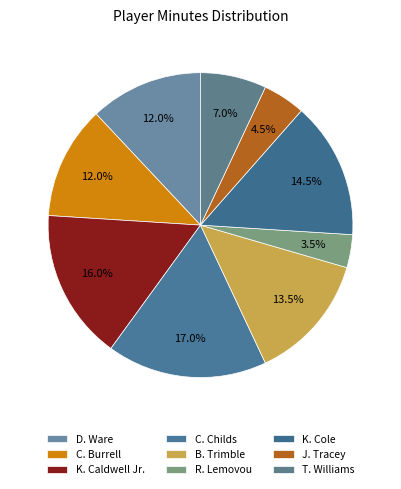

Count the number of slices in the pie.

9